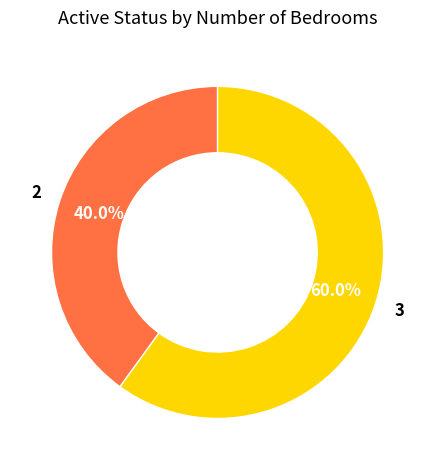

Does any single category account for the majority?

Yes